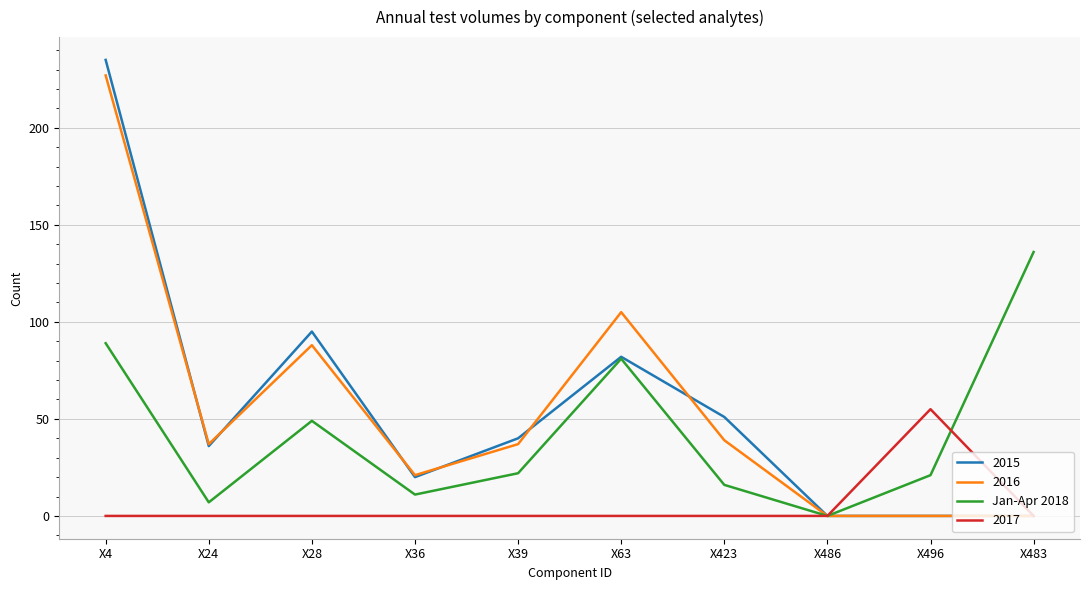

What is the difference between the highest and lowest values at X496?

55